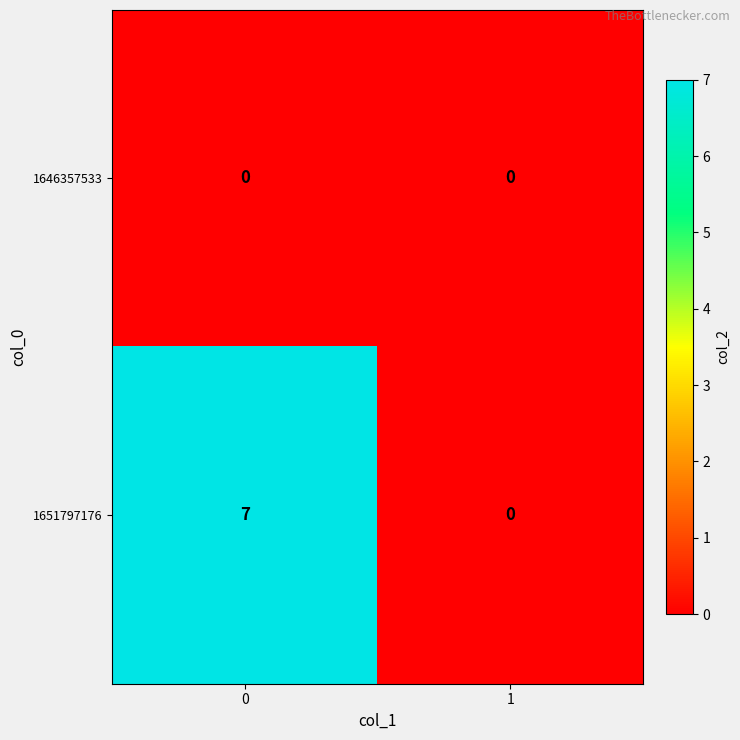

List the series in order of their peak value, highest first.

1651797176, 1646357533